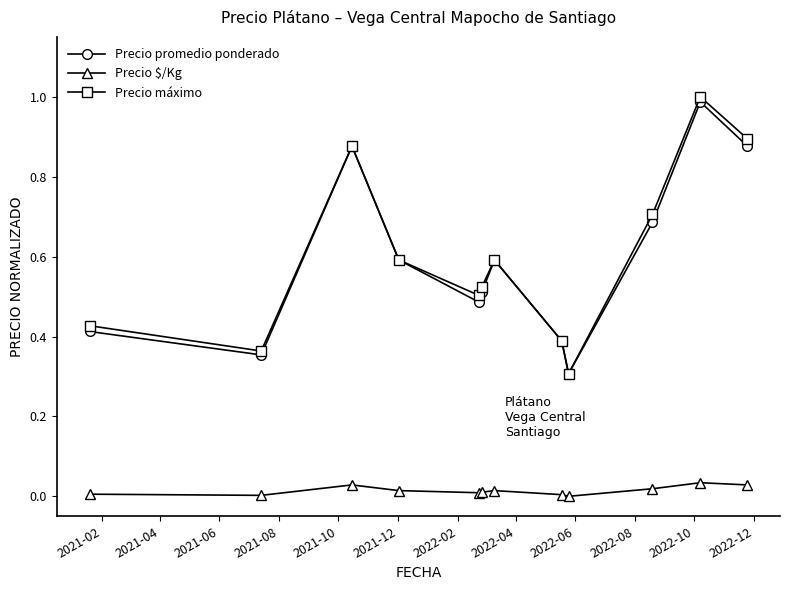

Which series has the largest range (max minus min)?

Precio máximo